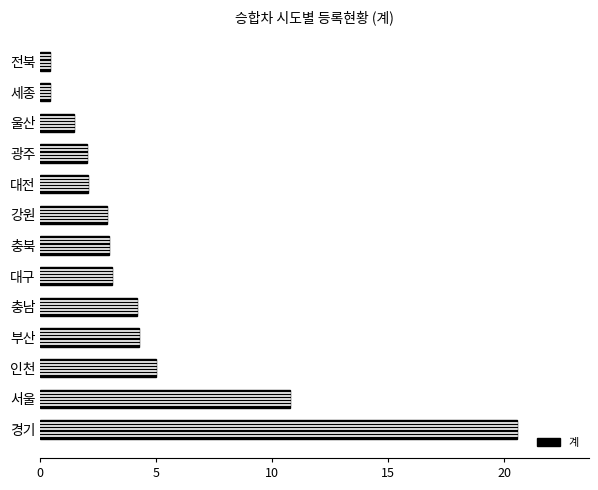

What is the average value?

4.6